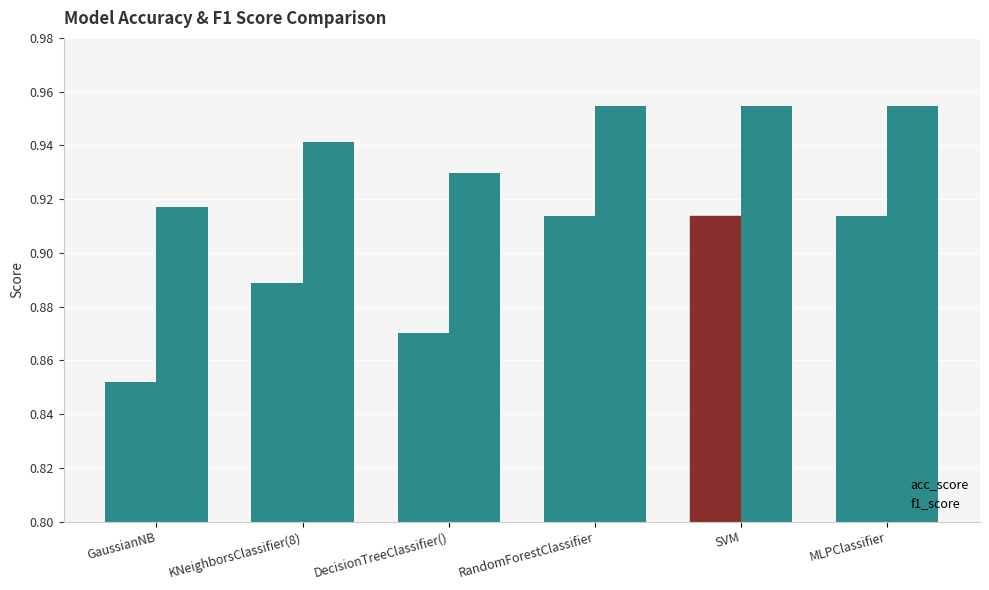

What is the maximum value for acc_score?

0.9